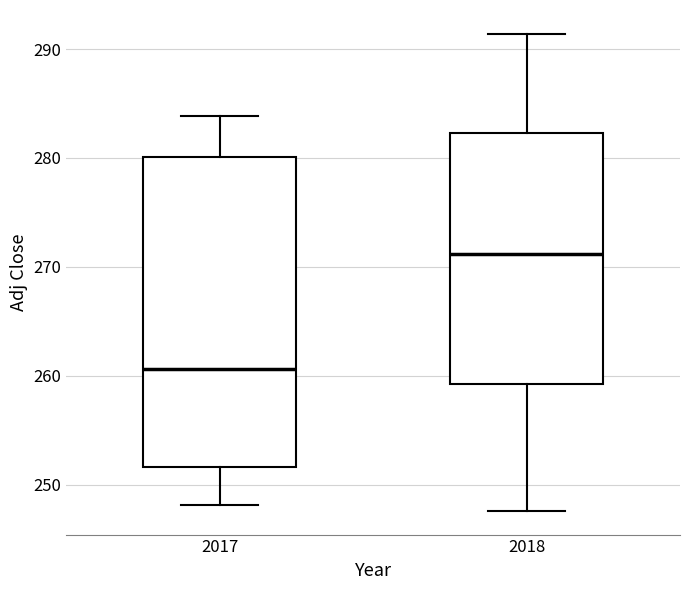

Where is the lower edge of the box at x = 2018 on the y-axis? The values are not printed on the chart, so give them approximately, as read against the axis.

259